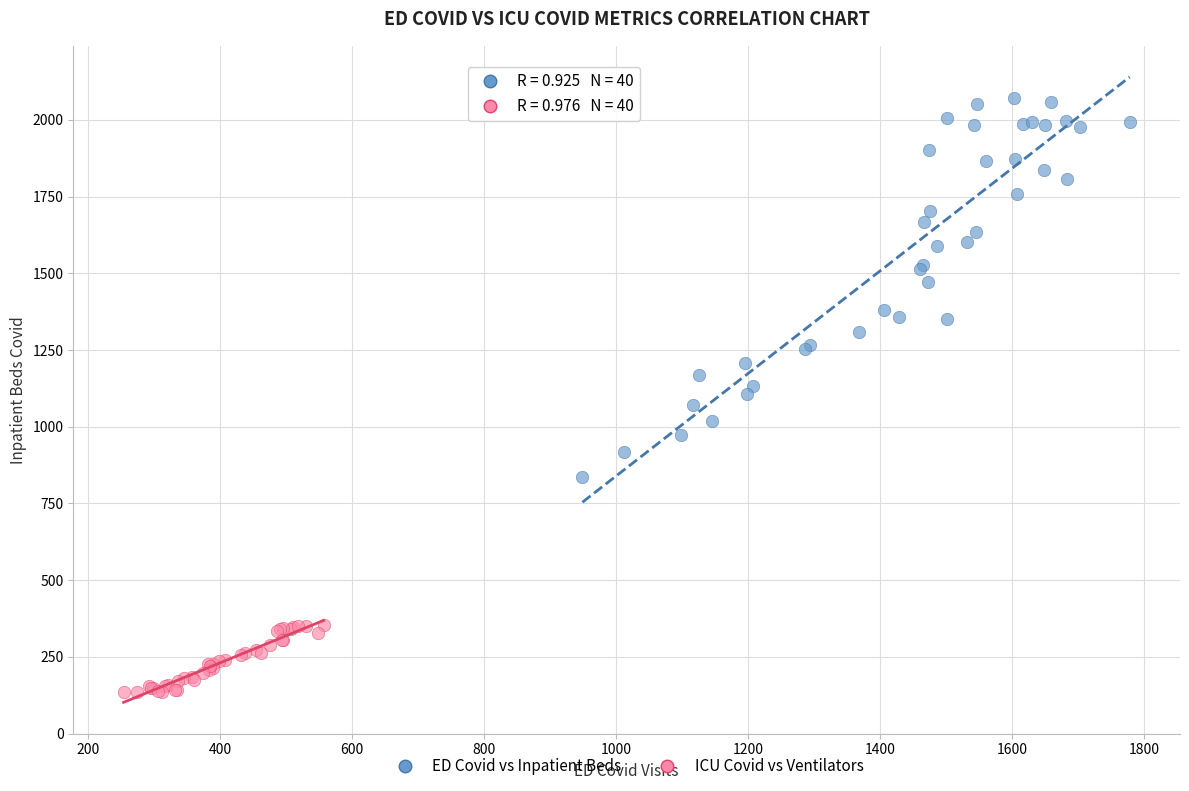

Which series reaches the maximum Y coordinate?

ED Covid vs Inpatient Beds